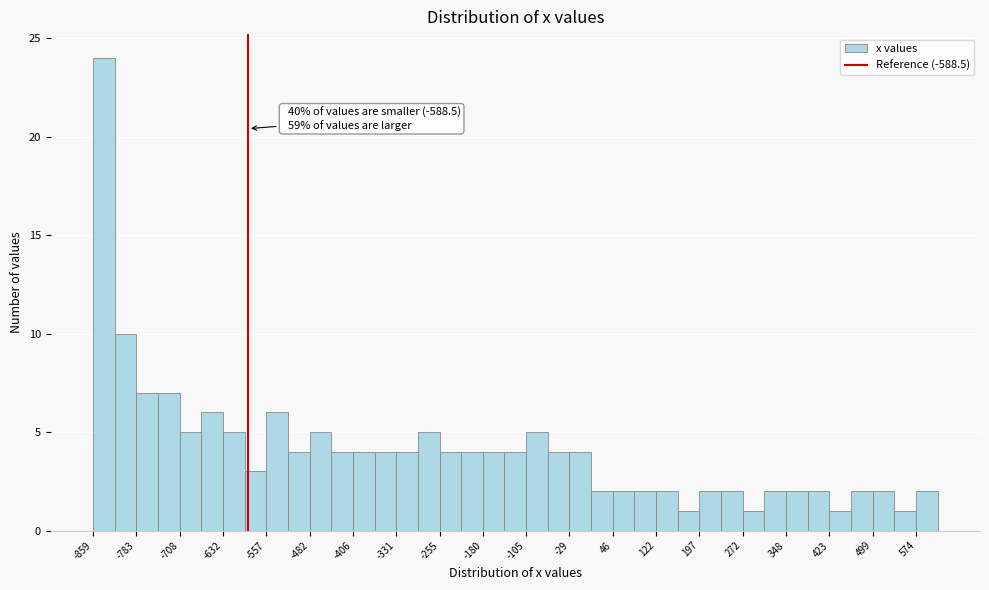

Around what value on the x-axis is the tallest bar? Give the approximate position of its centre, as read against the axis.

-840